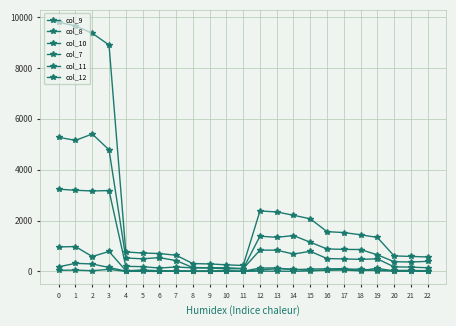

Between 3 and 7, which series saw the biggest shift?

col_8